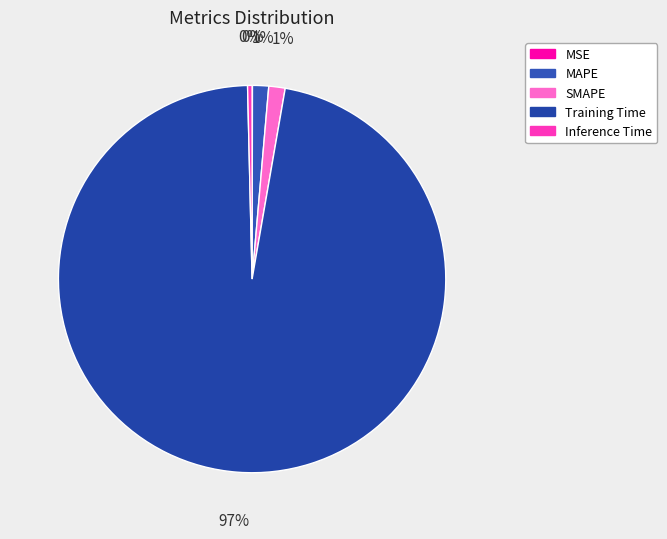

To the nearest percent, what is the difference between the largest and smallest slice percentages?

97%